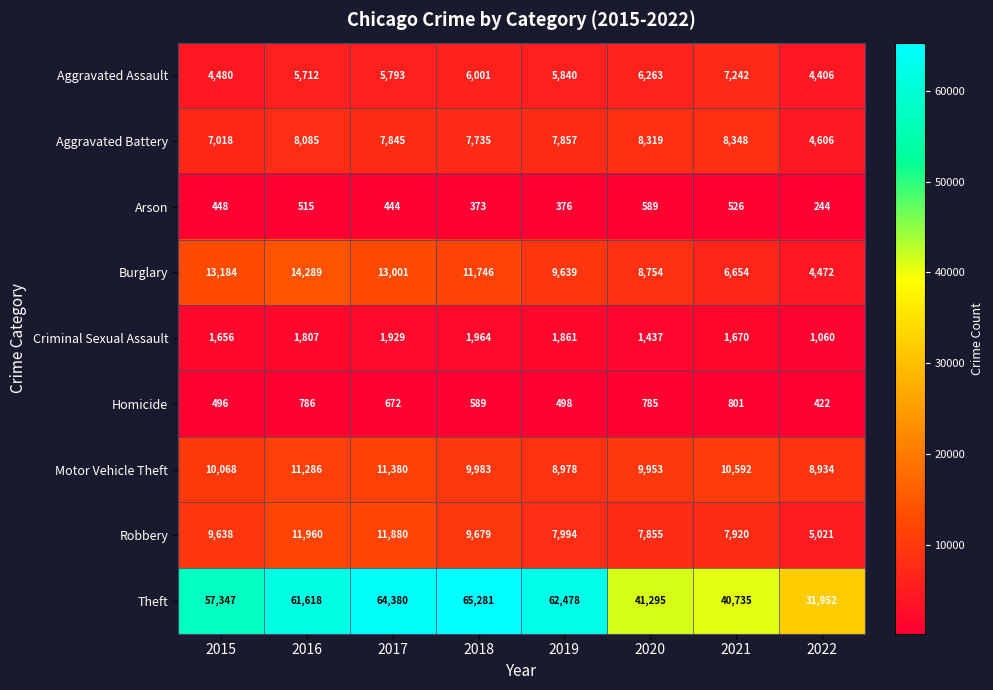

How many categories are shown in the chart?

8